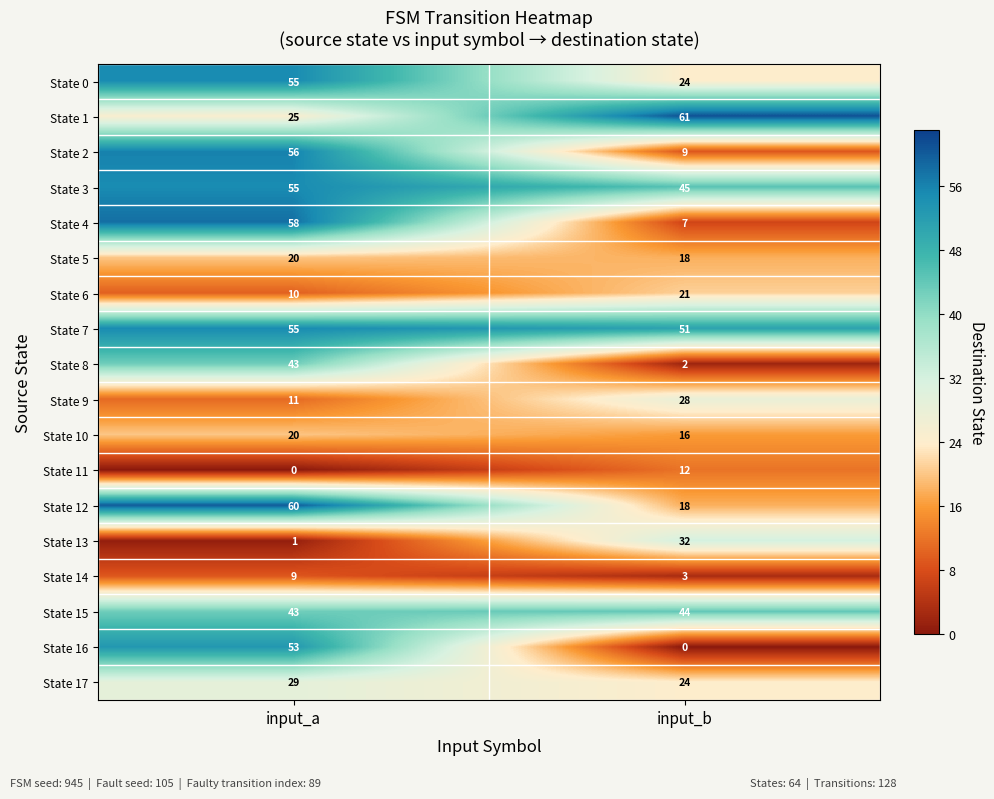

Rank the categories by State 2 value from lowest to highest.

input_b, input_a